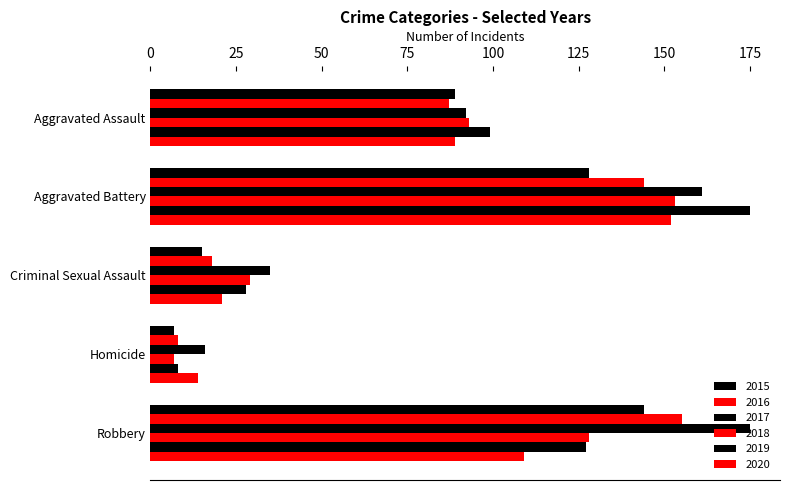

Which has a higher value, Criminal Sexual Assault or Aggravated Battery?

Aggravated Battery